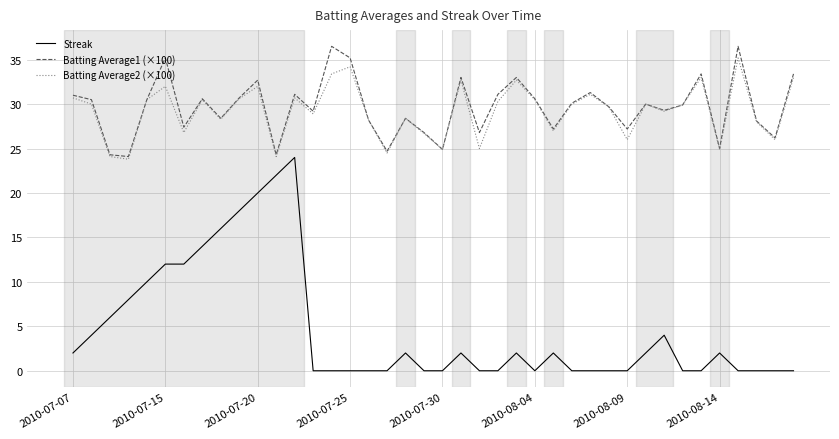

What is the highest value of the Streak series?

24.0